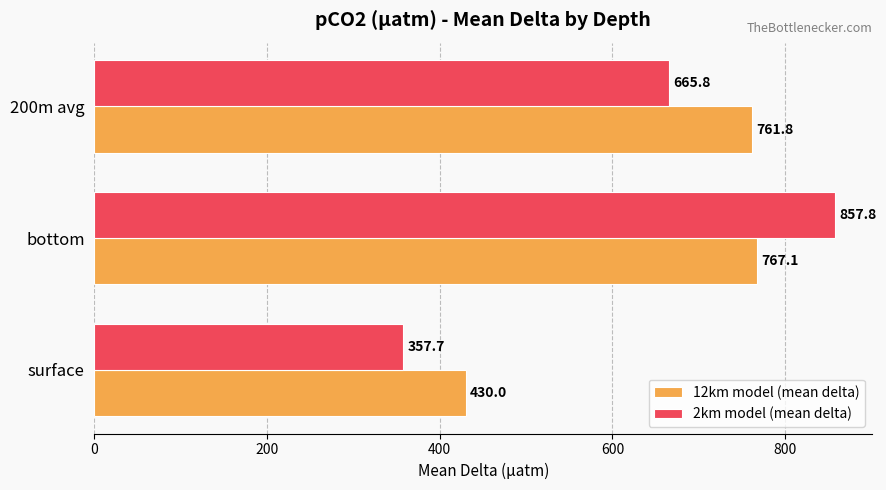

What is the average value of the 2km model (mean delta) series?

627.1